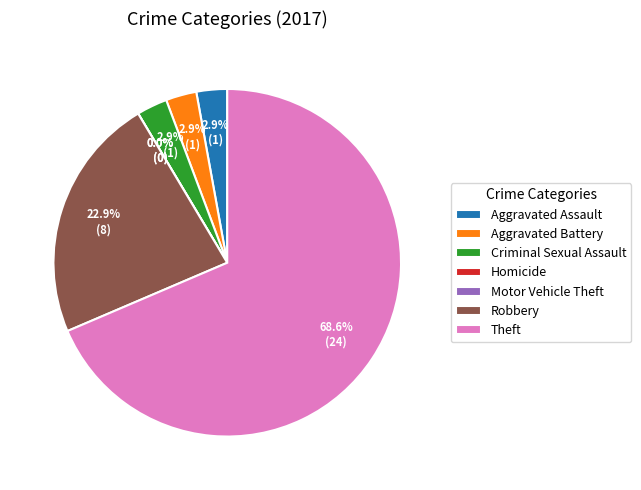

Which category has the smallest portion of the pie?

Homicide